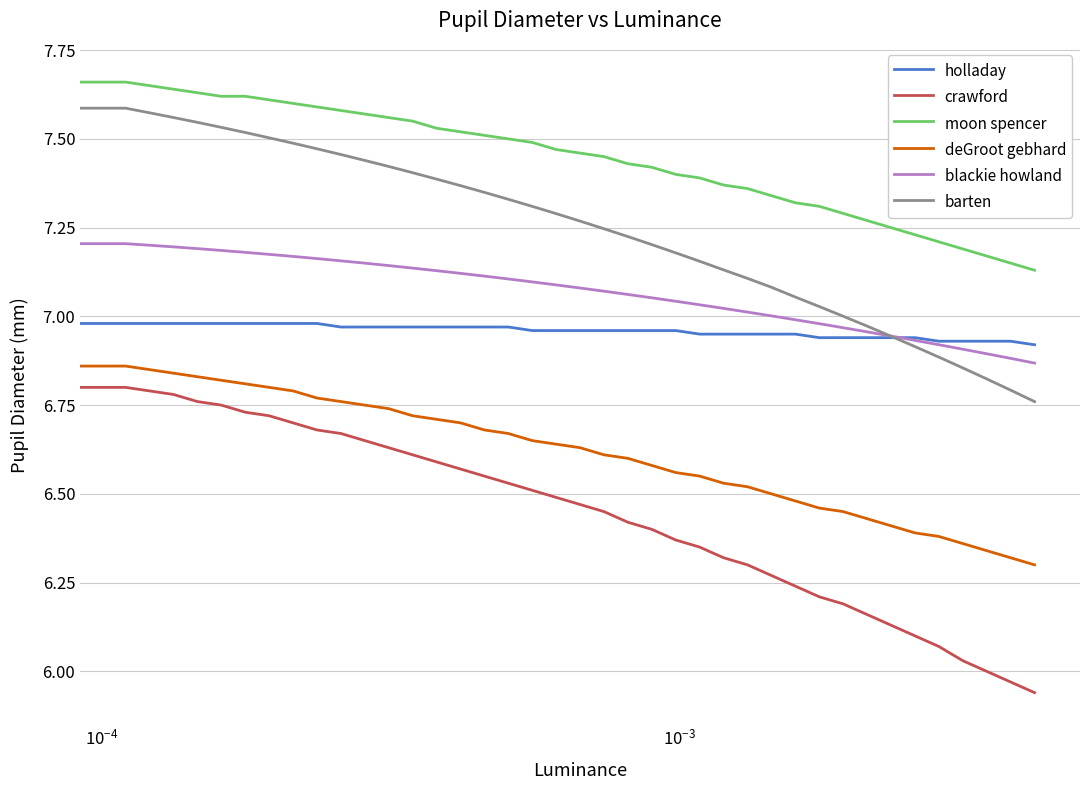

At how many categories does at least one series exceed 6?

40